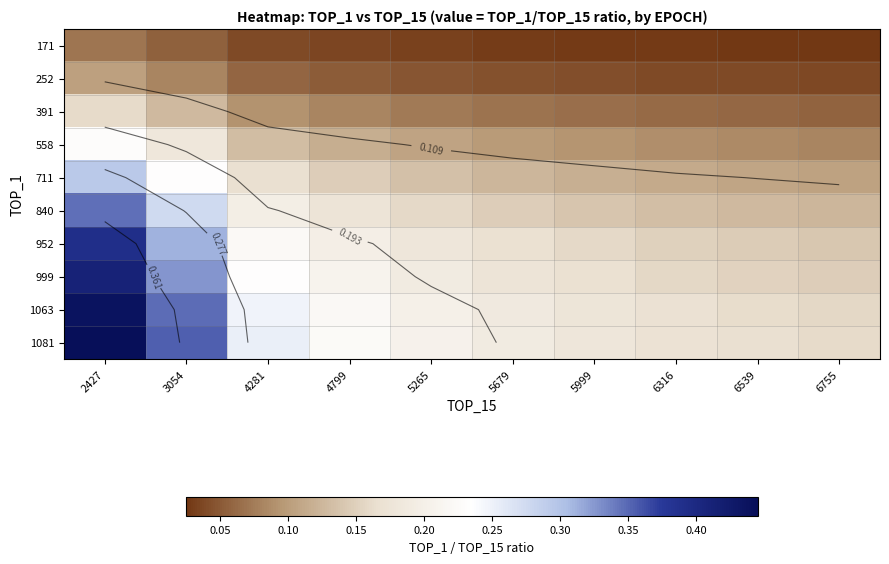

How many categories are shown in the chart?

10